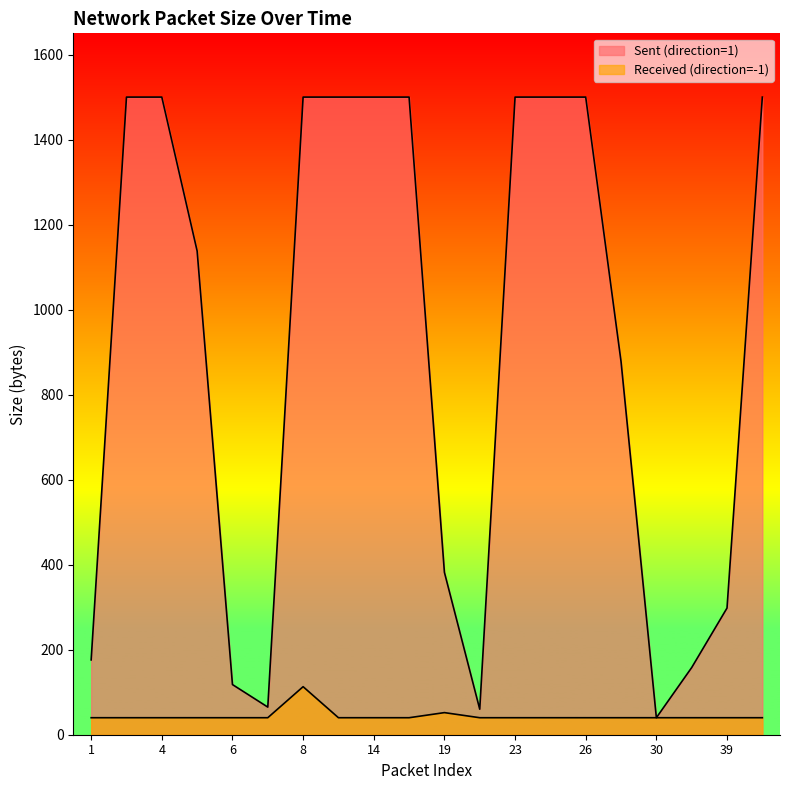

The Sent (direction=1) series shows 99 at 20. True or false?

False